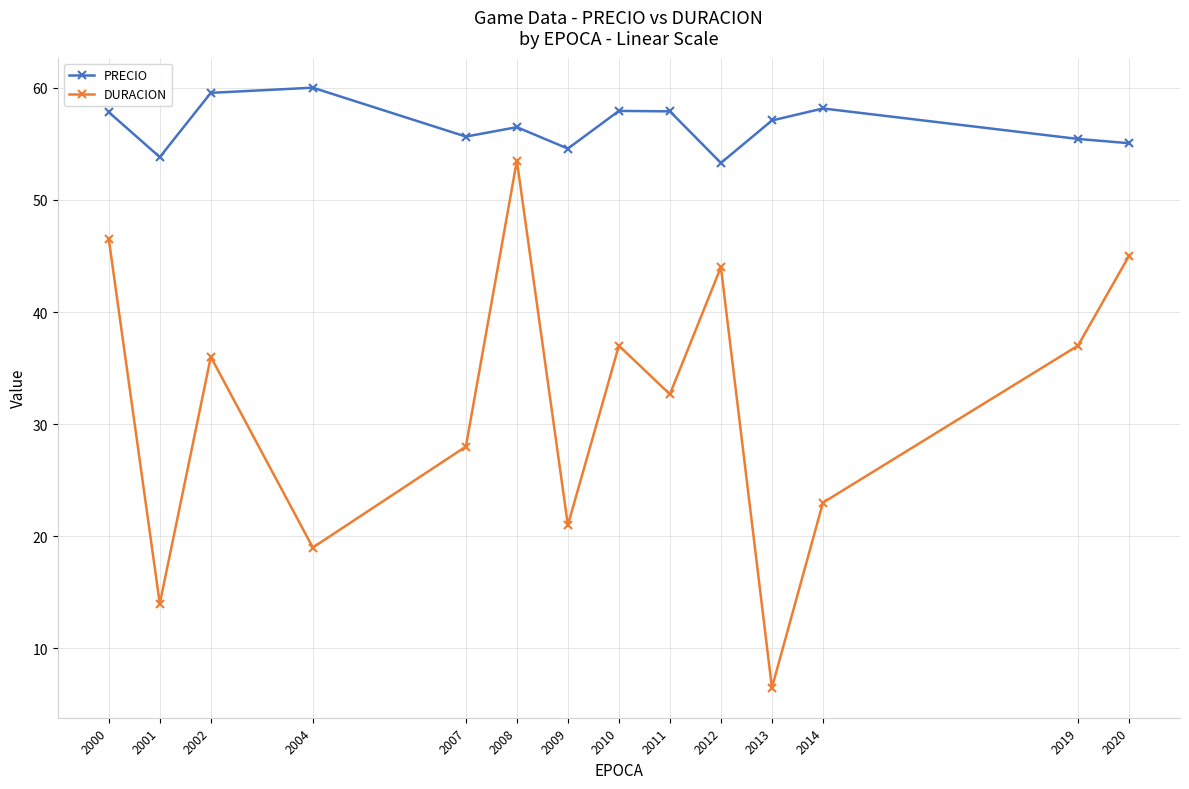

What is the minimum value for PRECIO?

53.3